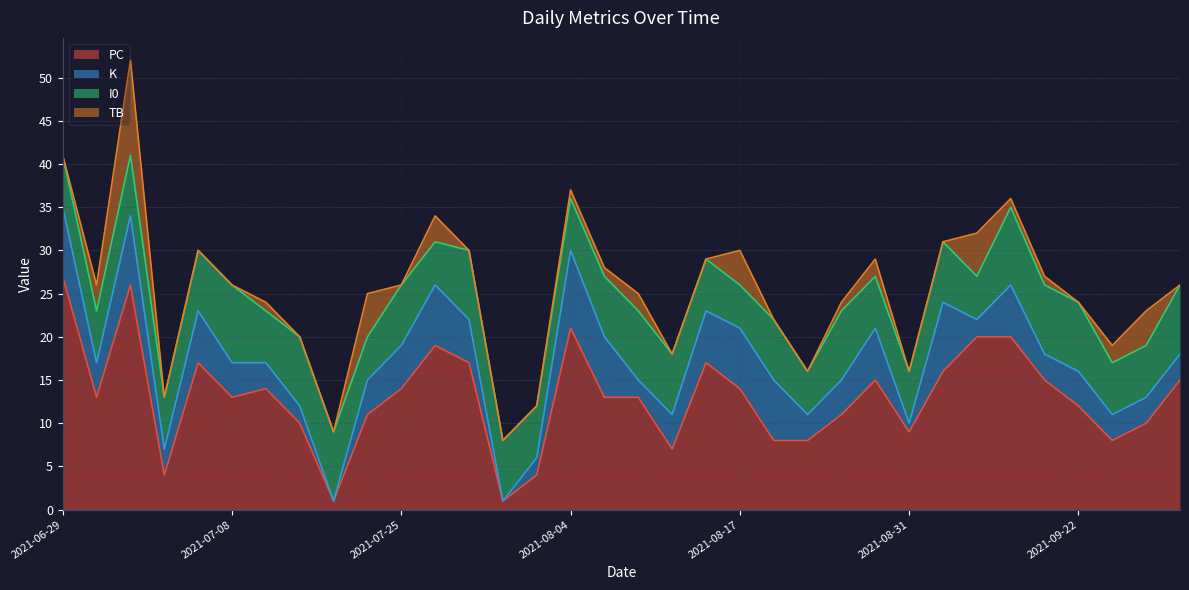

At which label is I0 closest to 7?

2021-07-02